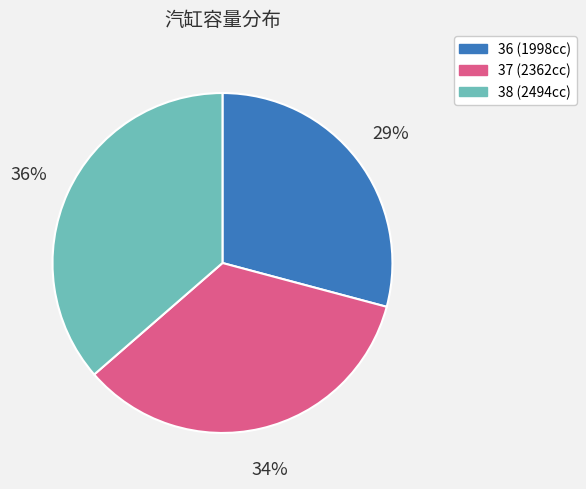

Is it true that 38 is 36% of the pie?

True